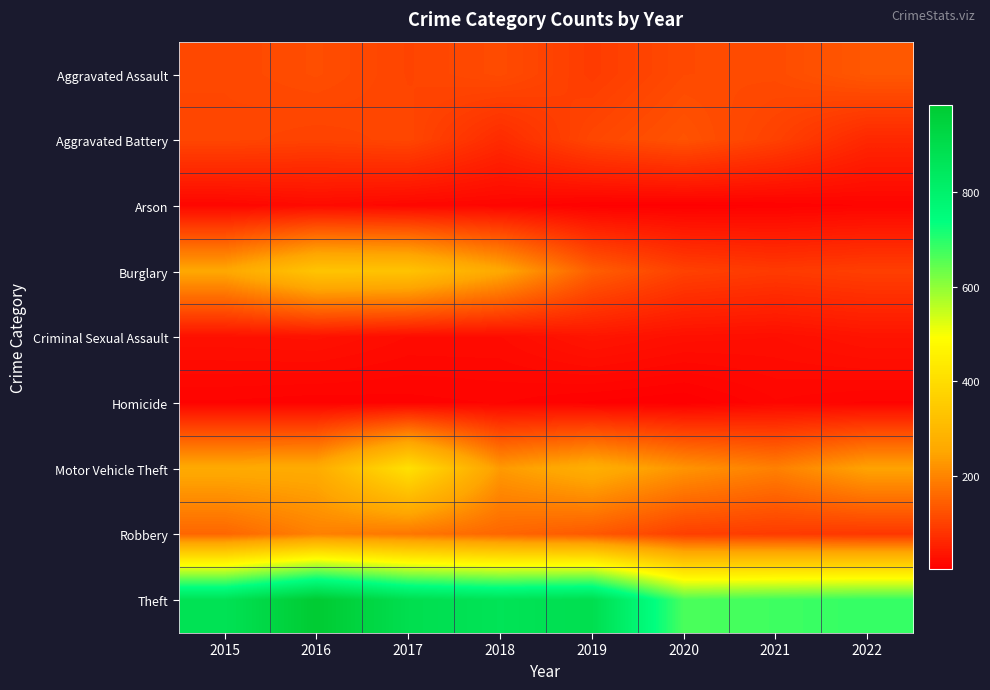

Rank the series at 2022 from lowest to highest value.

Homicide, Arson, Criminal Sexual Assault, Aggravated Battery, Robbery, Burglary, Aggravated Assault, Motor Vehicle Theft, Theft